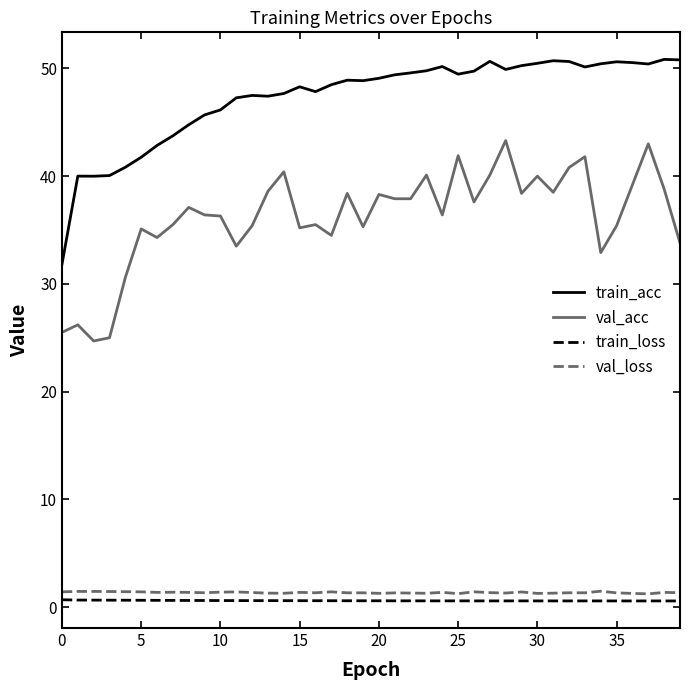

Which series has the largest total across all categories?

train_acc